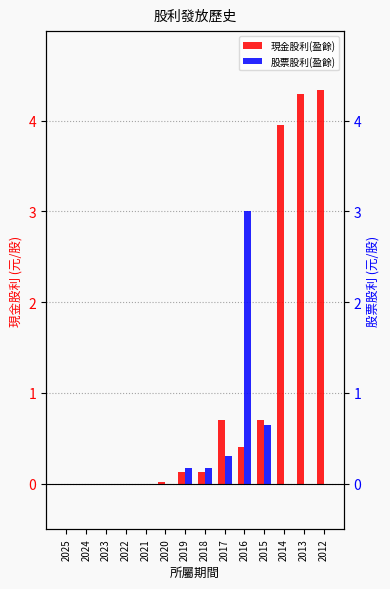

What is the value of the 股票股利(盈餘) bar at the 8th from the left?

0.2